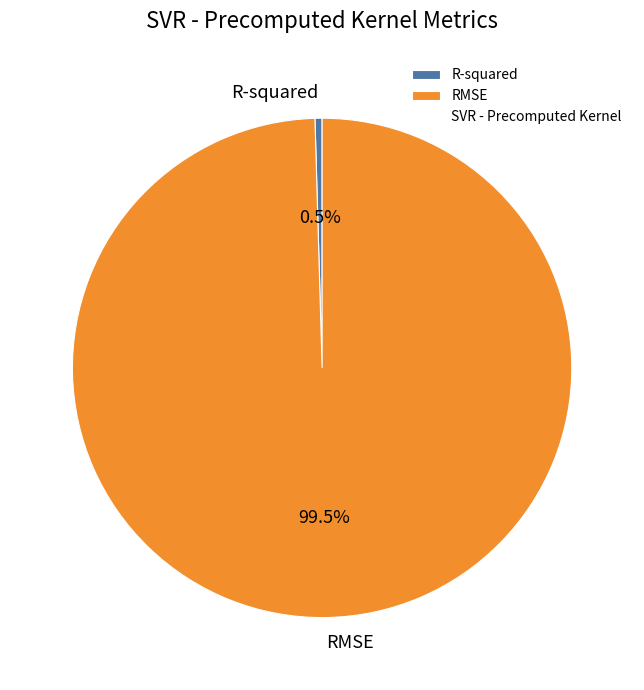

Between R-squared and RMSE, which is larger?

RMSE